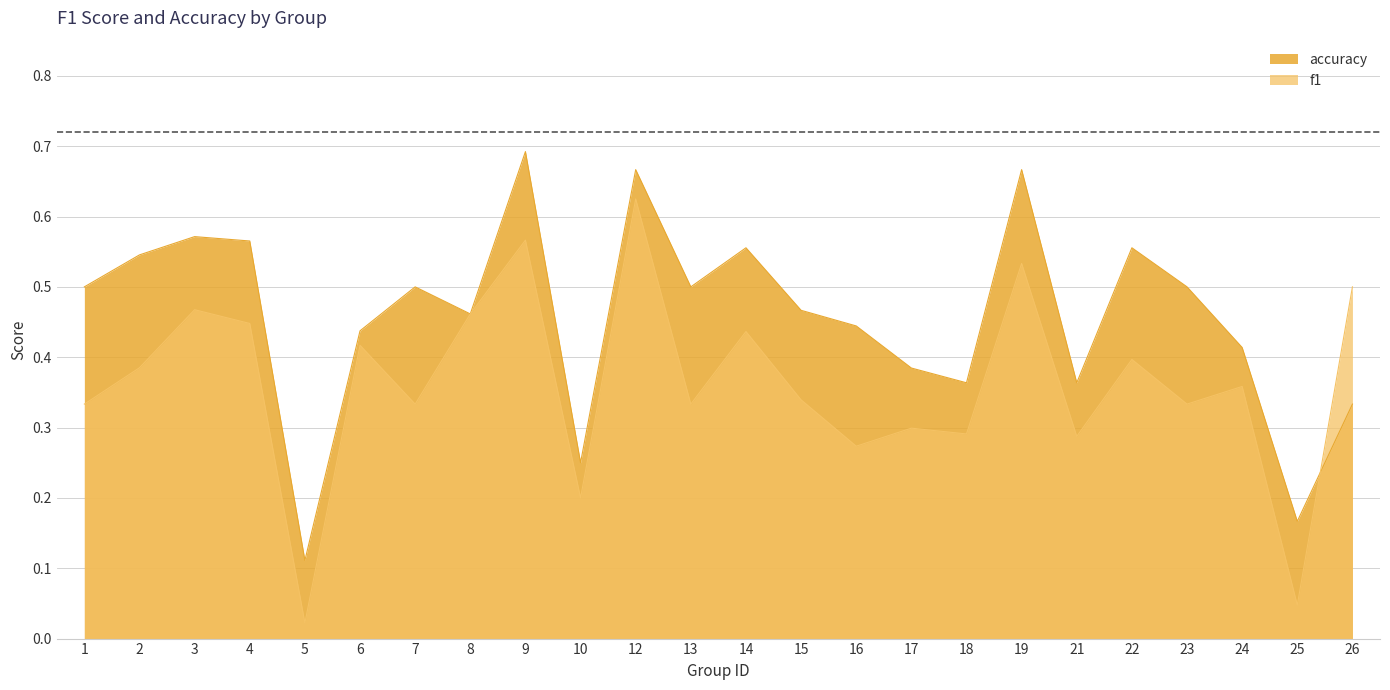

How many times do f1 and accuracy cross each other?

1